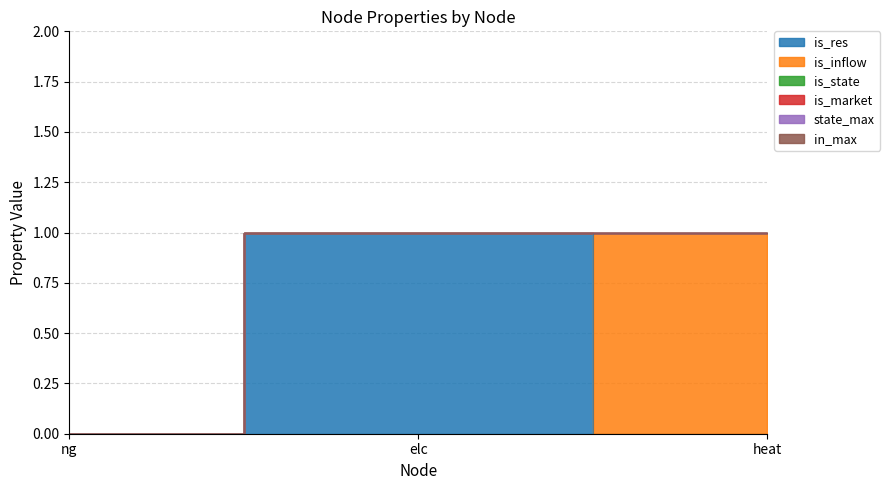

What is the maximum value shown in the chart?

1